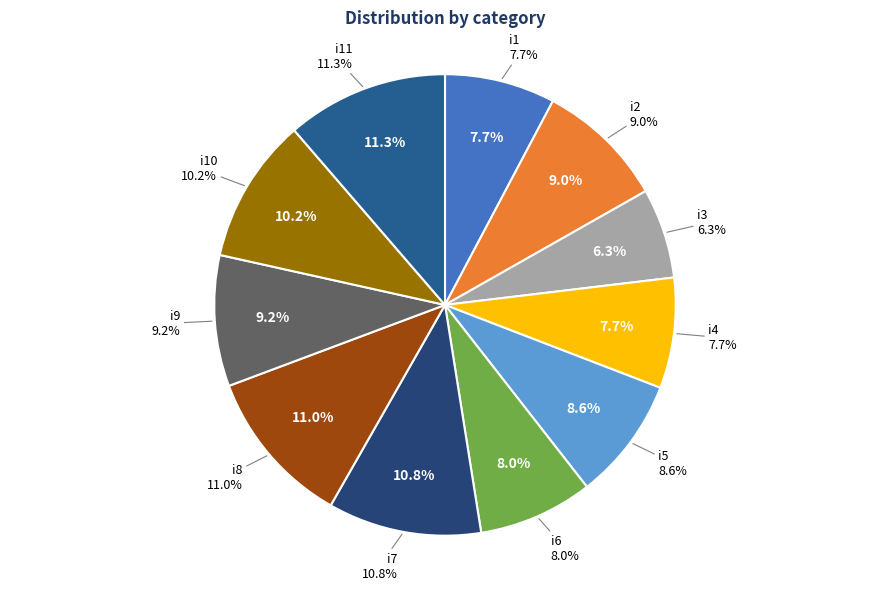

What percentage is the i2 slice, to the nearest percent?

9%